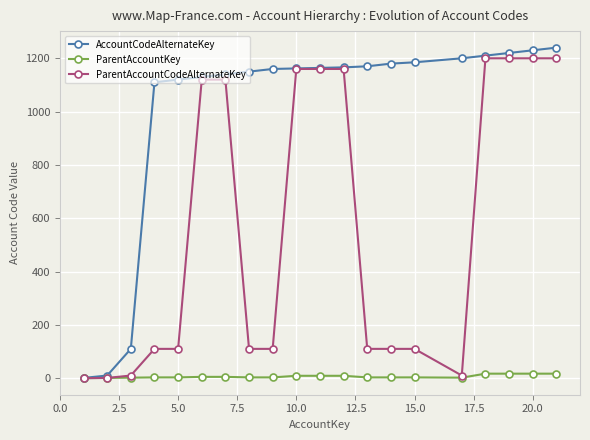

List the series in order of their overall mean, highest first.

AccountCodeAlternateKey, ParentAccountCodeAlternateKey, ParentAccountKey